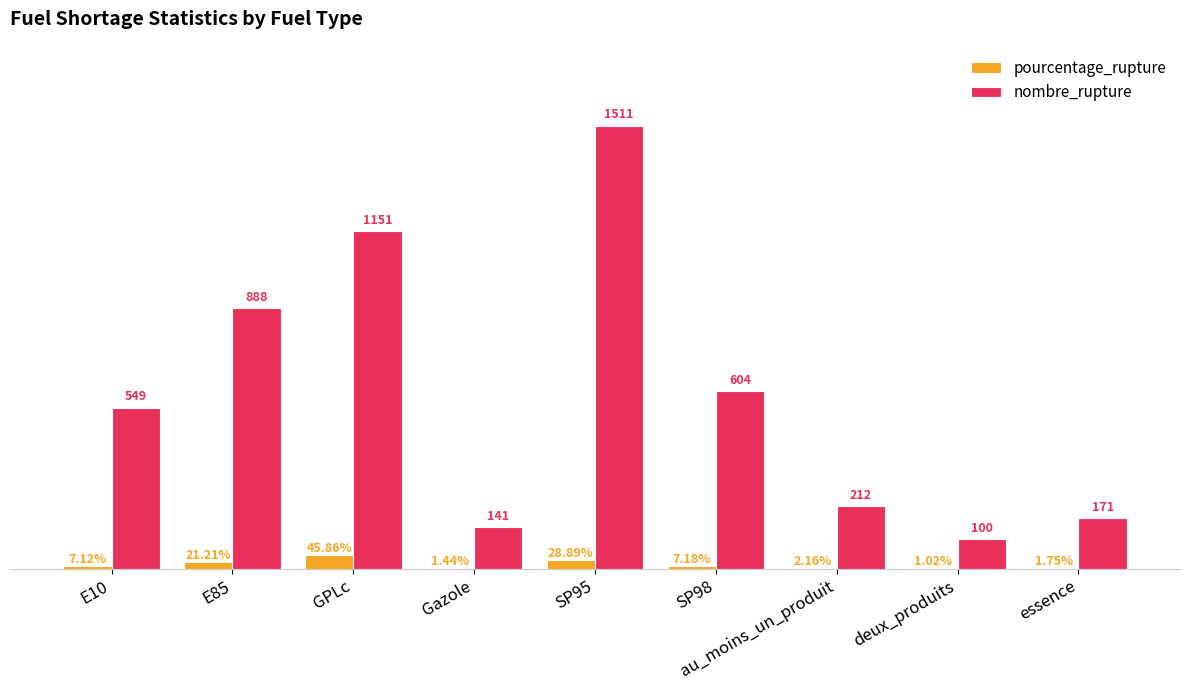

At which category is the sum across all series the highest?

SP95